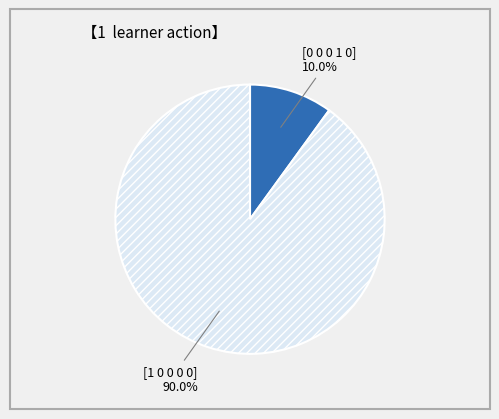

Which slice represents more than half of the pie?

[1 0 0 0 0]